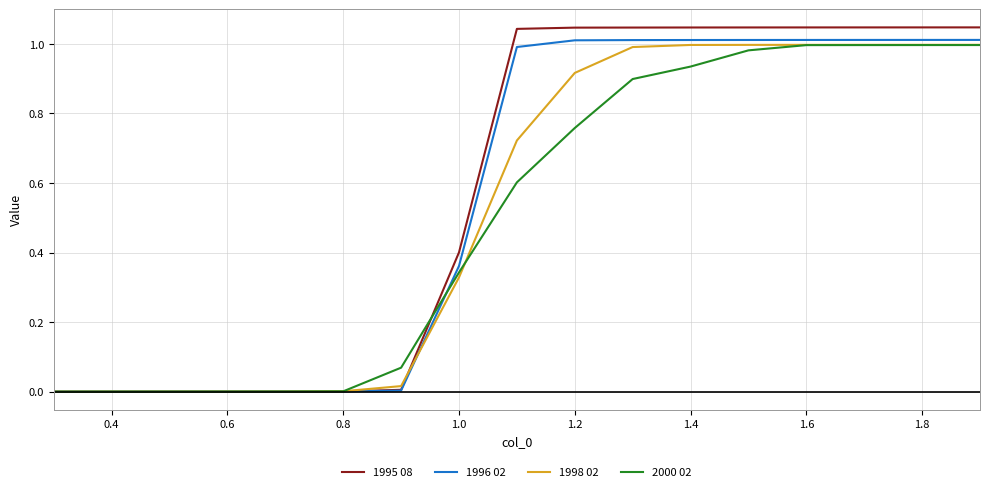

Which series has the widest spread of values?

1995 08